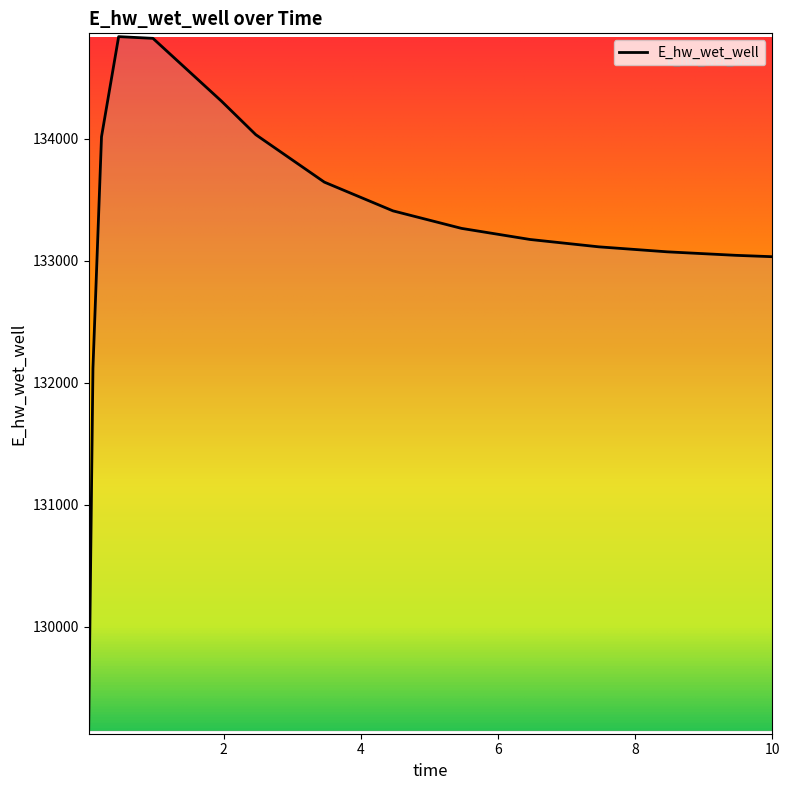

What is the greatest value displayed?

134836.9